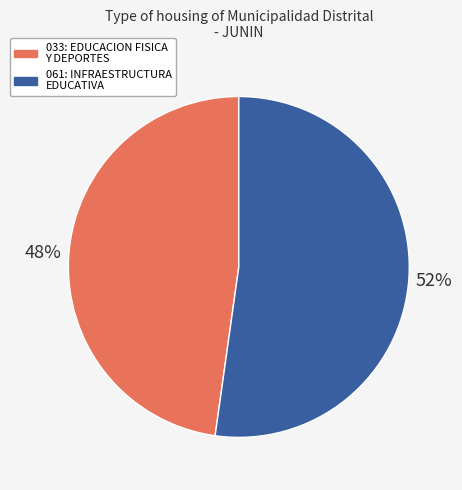

Which category has the smallest portion of the pie?

033: EDUCACION FISICA Y DEPORTES